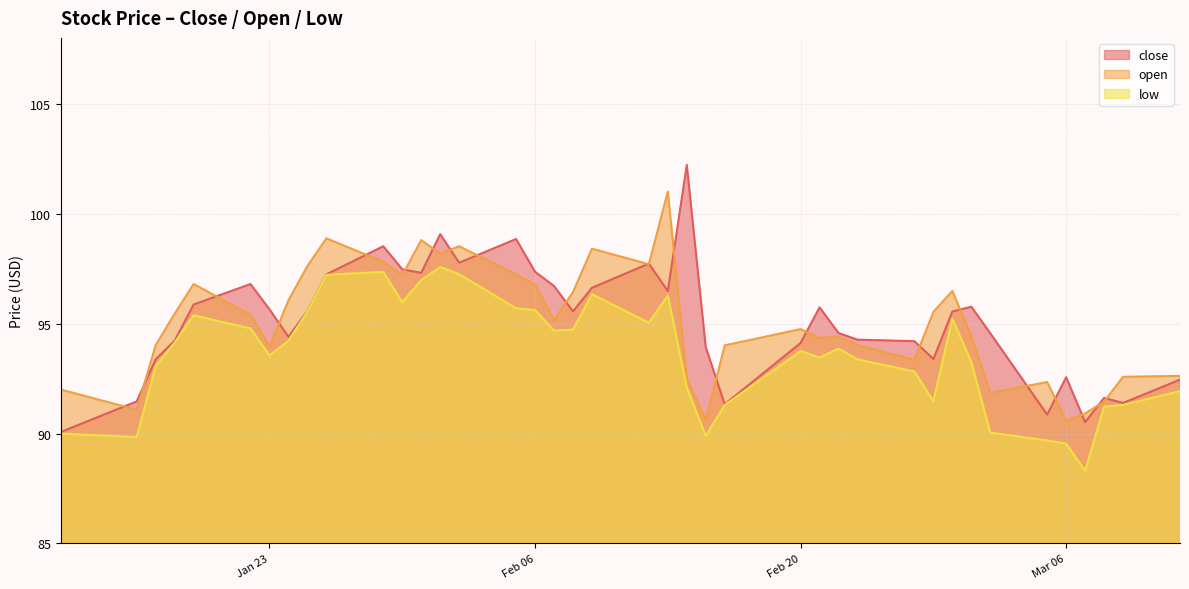

True or false: open has a value of 27.8 at 2018-01-12.

False